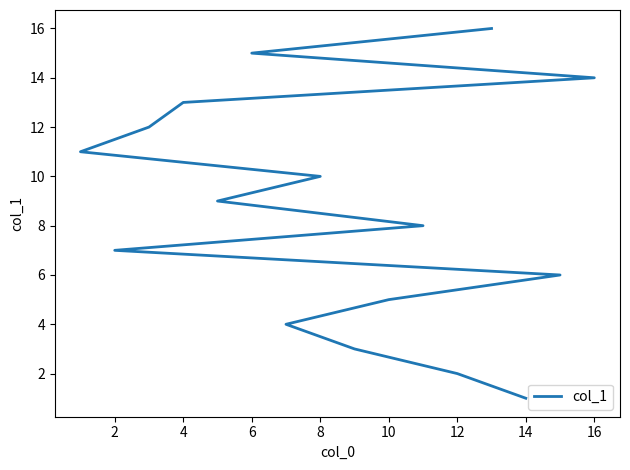

What is the average value?

8